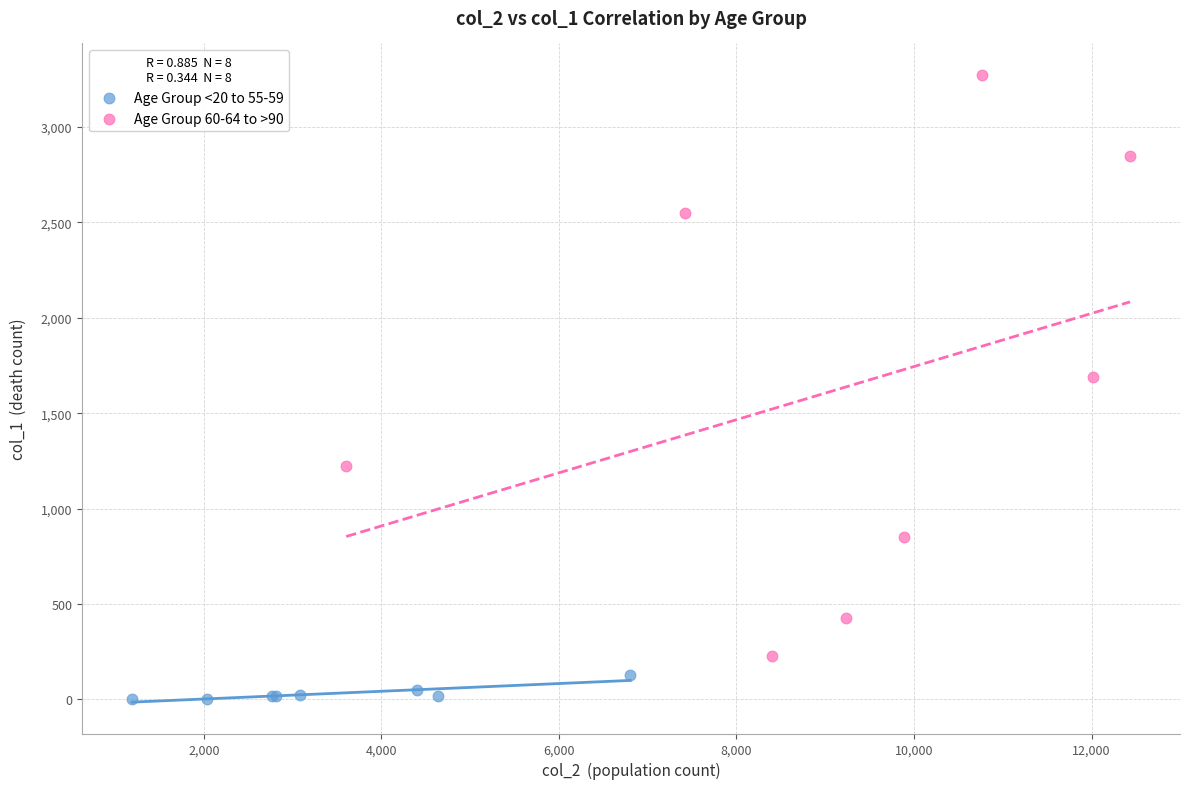

Which series contains the lowest Y value?

Age Group <20 to 55-59